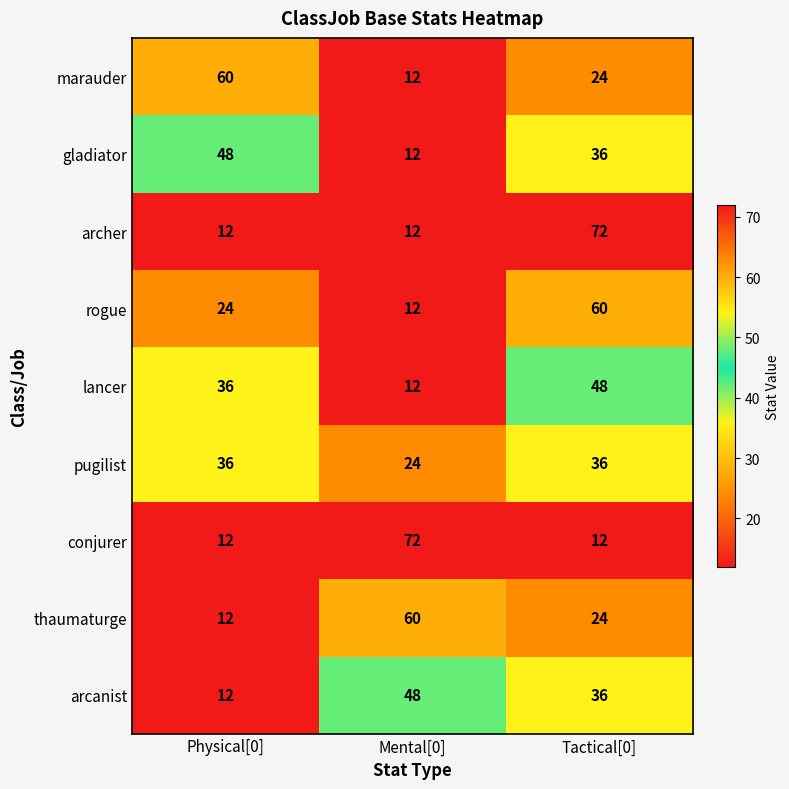

Reading left to right, extract all data points from this chart.

marauder: Physical[0]=60	Mental[0]=12	Tactical[0]=24
gladiator: Physical[0]=48	Mental[0]=12	Tactical[0]=36
archer: Physical[0]=12	Mental[0]=12	Tactical[0]=72
rogue: Physical[0]=24	Mental[0]=12	Tactical[0]=60
lancer: Physical[0]=36	Mental[0]=12	Tactical[0]=48
pugilist: Physical[0]=36	Mental[0]=24	Tactical[0]=36
conjurer: Physical[0]=12	Mental[0]=72	Tactical[0]=12
thaumaturge: Physical[0]=12	Mental[0]=60	Tactical[0]=24
arcanist: Physical[0]=12	Mental[0]=48	Tactical[0]=36